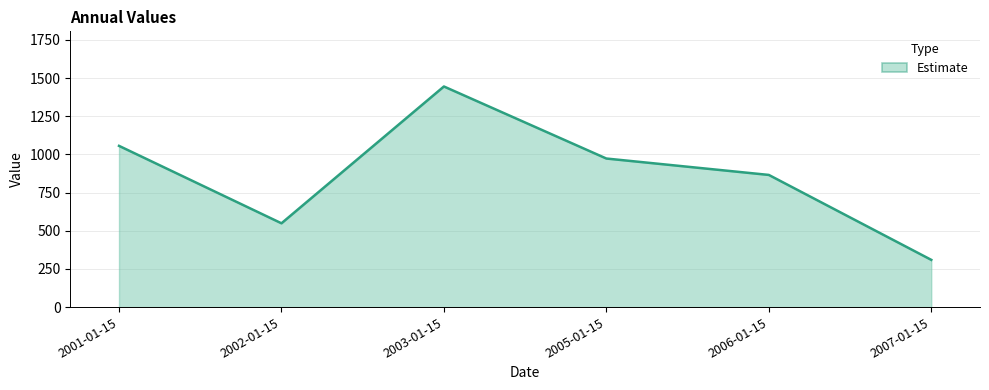

What is the minimum value shown in the chart?

309.3